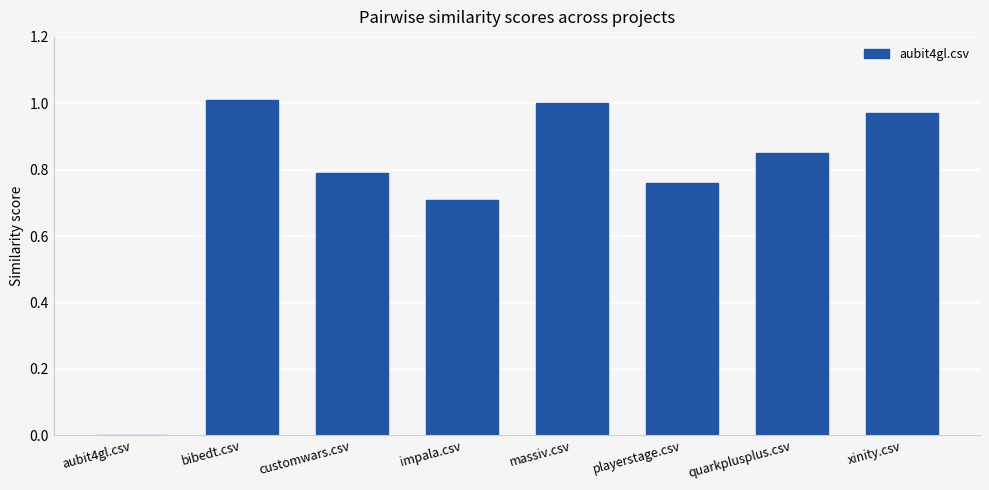

Which label corresponds to the largest value in the chart?

bibedt.csv